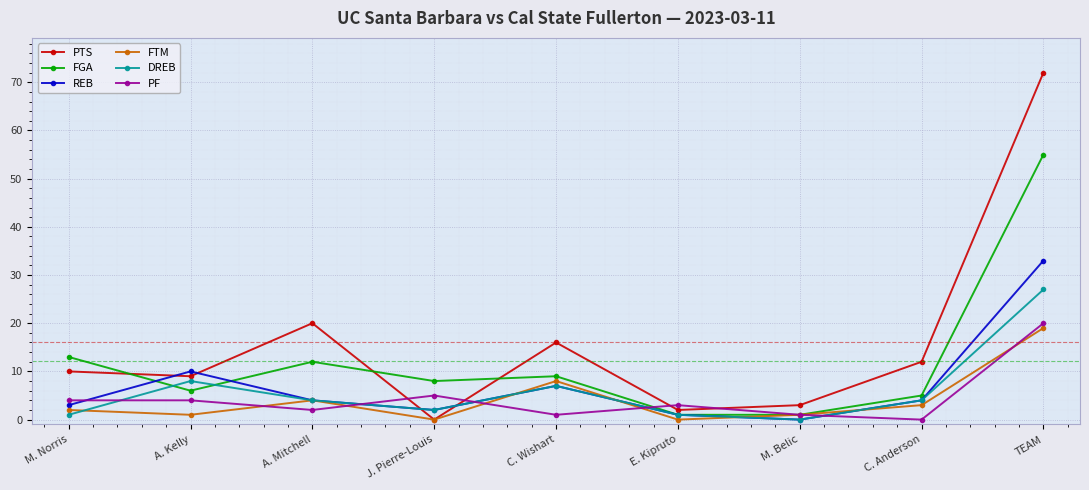

Which series has the widest spread of values?

PTS